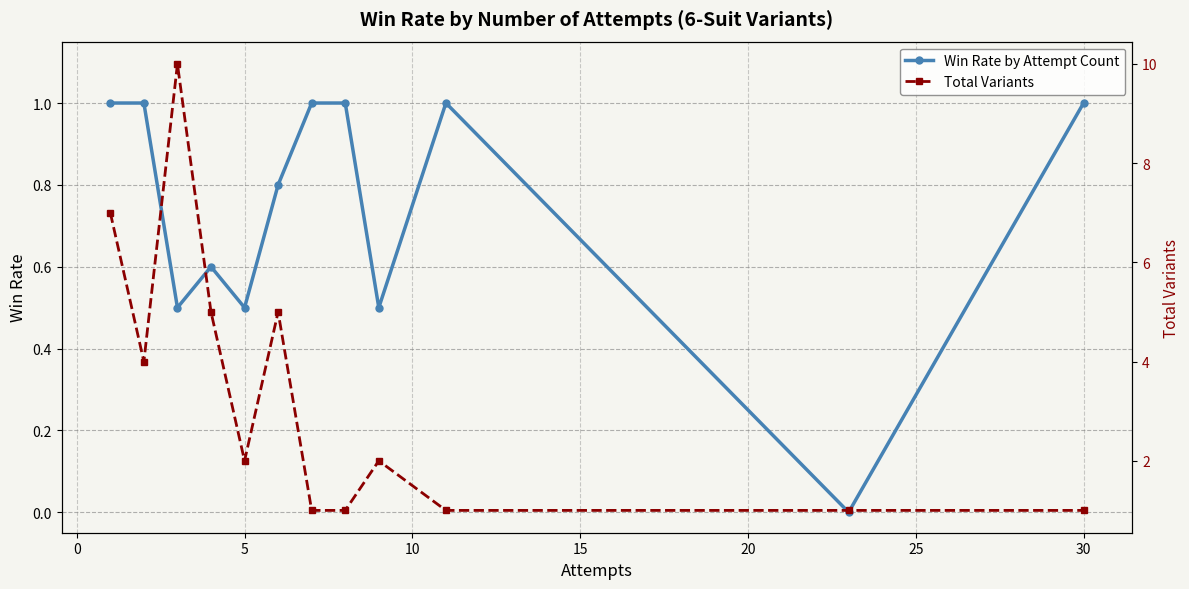

How many data points in Total Variants are less than 2?

5